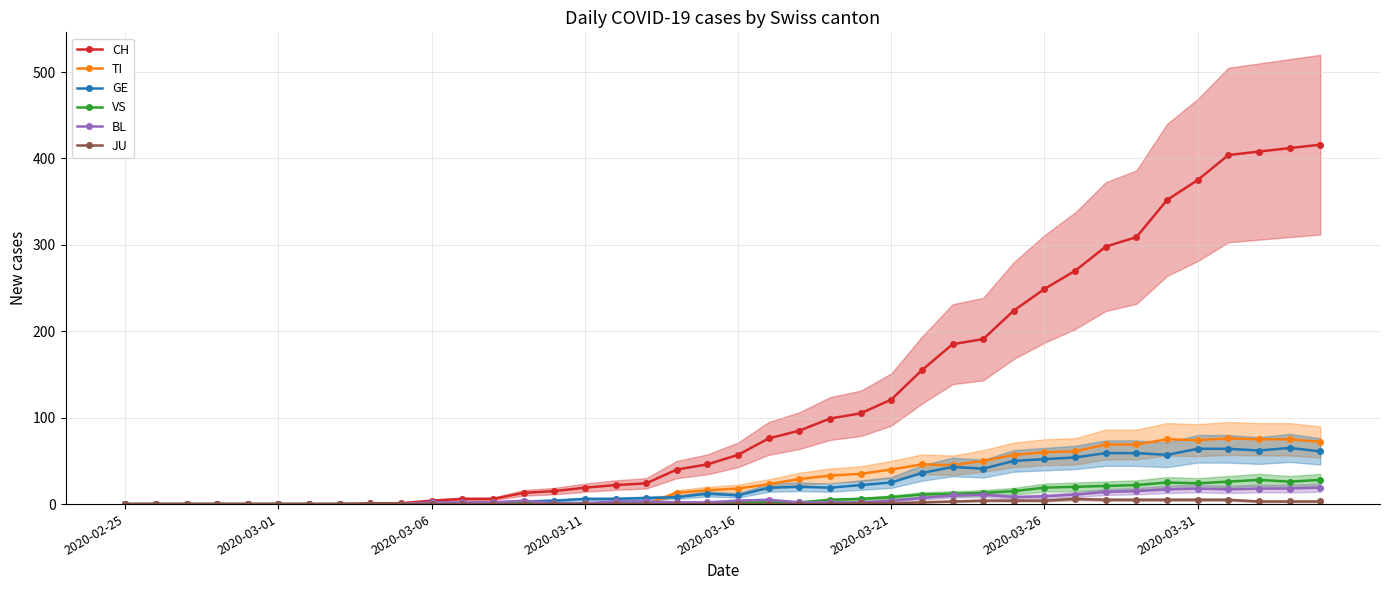

How many data points in CH are less than 57?

20